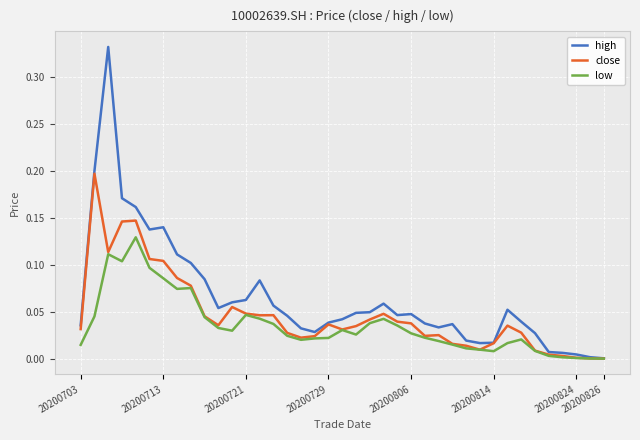

Rank the series by their maximum value, from lowest to highest.

low, close, high